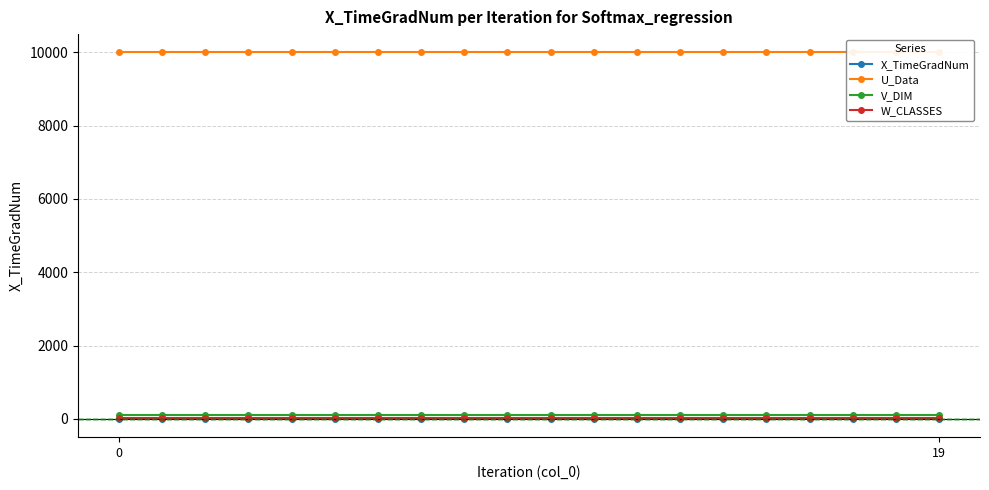

True or false: W_CLASSES and V_DIM intersect in this chart.

False